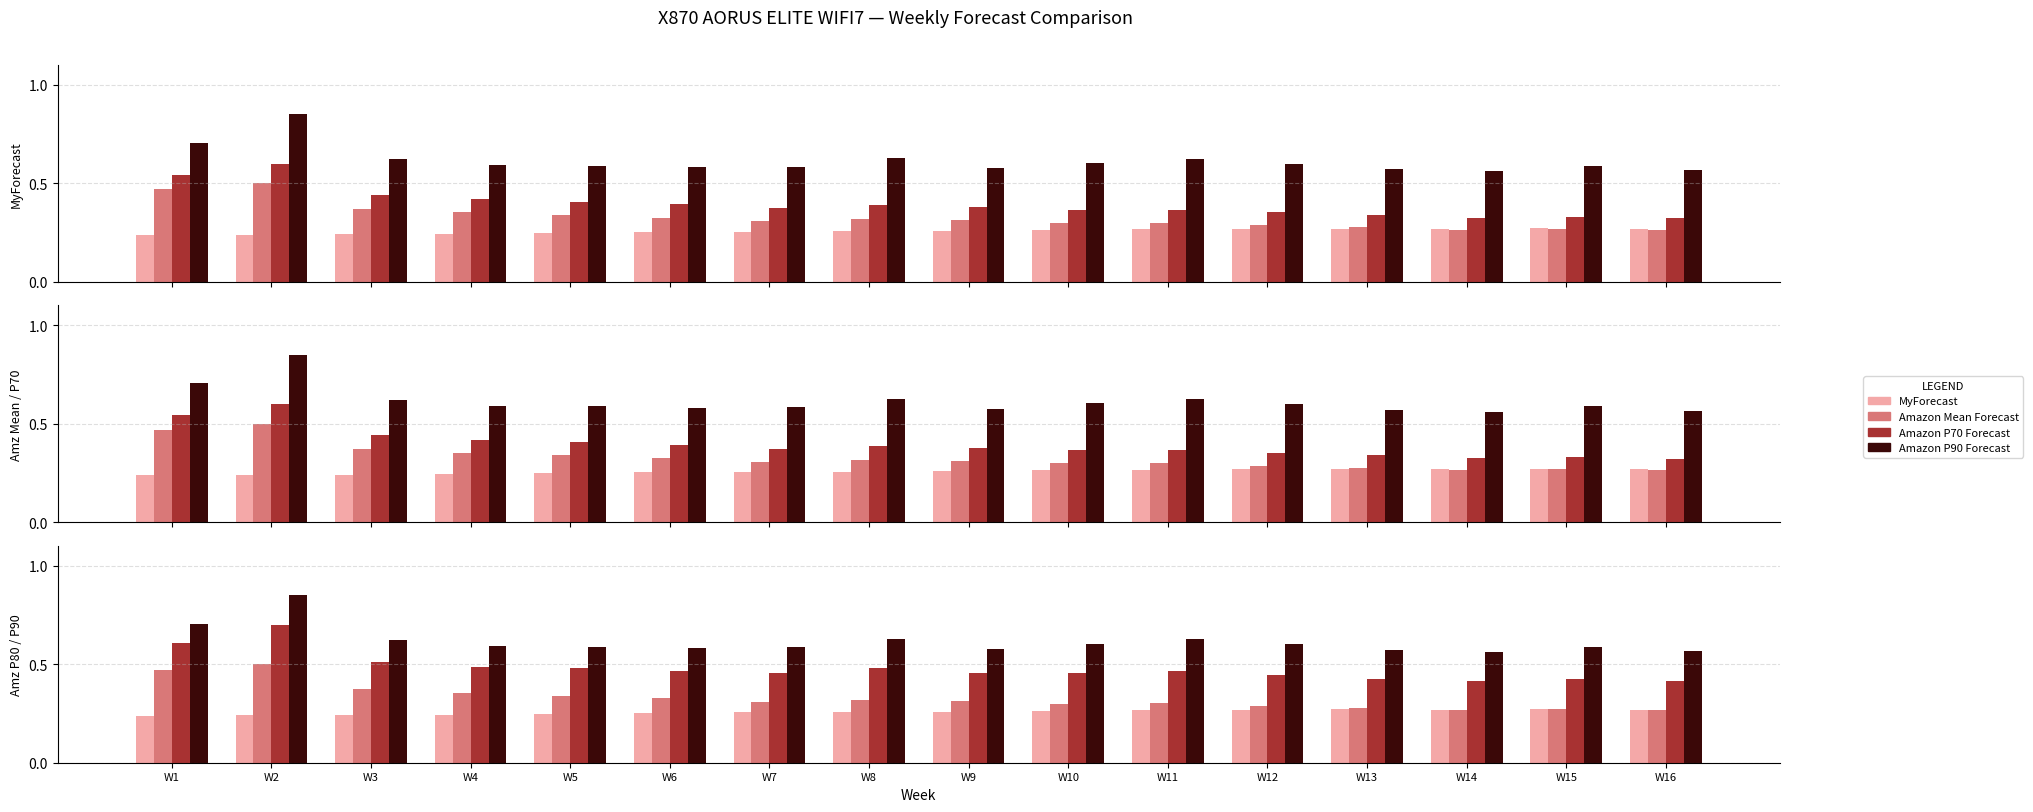

Reading left to right, list all the values displayed in this chart.

MyForecast: 0.2	0.2	0.2	0.2	0.2	0.3	0.3	0.3	0.3	0.3	0.3	0.3	0.3	0.3	0.3	0.3
Amazon Mean Forecast: 0.5	0.5	0.4	0.4	0.3	0.3	0.3	0.3	0.3	0.3	0.3	0.3	0.3	0.3	0.3	0.3
Amazon P70 Forecast: 0.5	0.6	0.4	0.4	0.4	0.4	0.4	0.4	0.4	0.4	0.4	0.4	0.3	0.3	0.3	0.3
Amazon P90 Forecast: 0.7	0.9	0.6	0.6	0.6	0.6	0.6	0.6	0.6	0.6	0.6	0.6	0.6	0.6	0.6	0.6